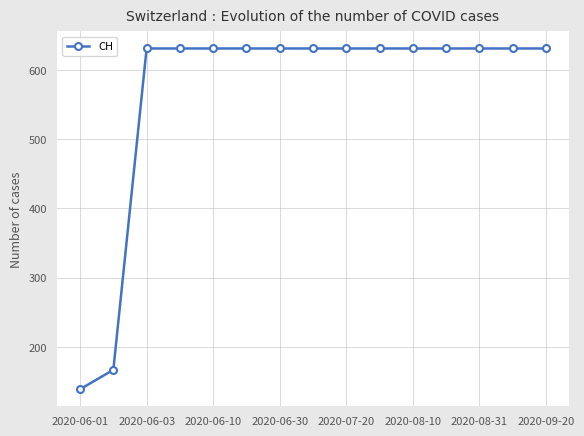

What is the difference between the maximum and minimum values?

492